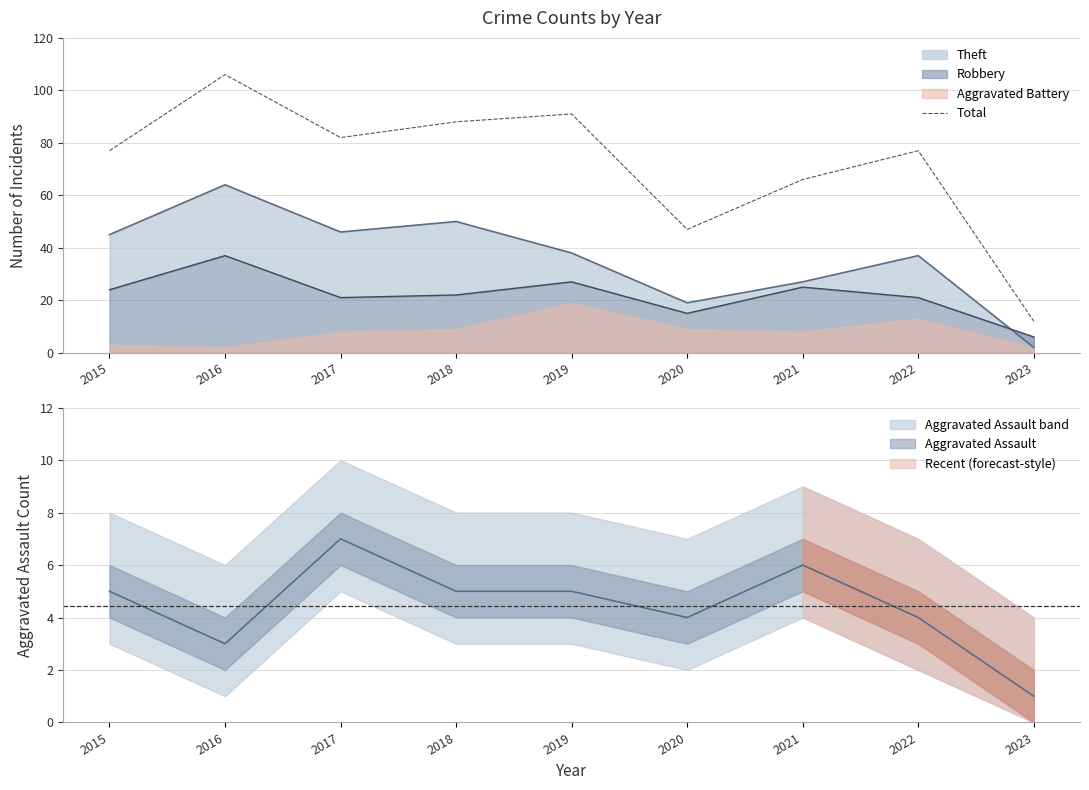

True or false: the data shows 12 at 2023.

True